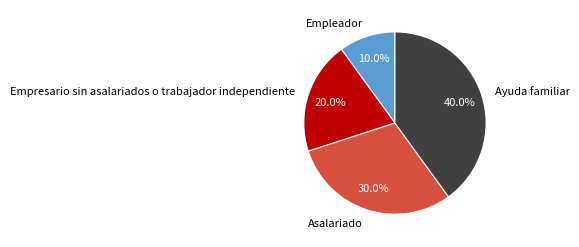

Approximately how many times larger is the value at Empresario sin asalariados o trabajador independiente compared to Ayuda familiar?

0.5